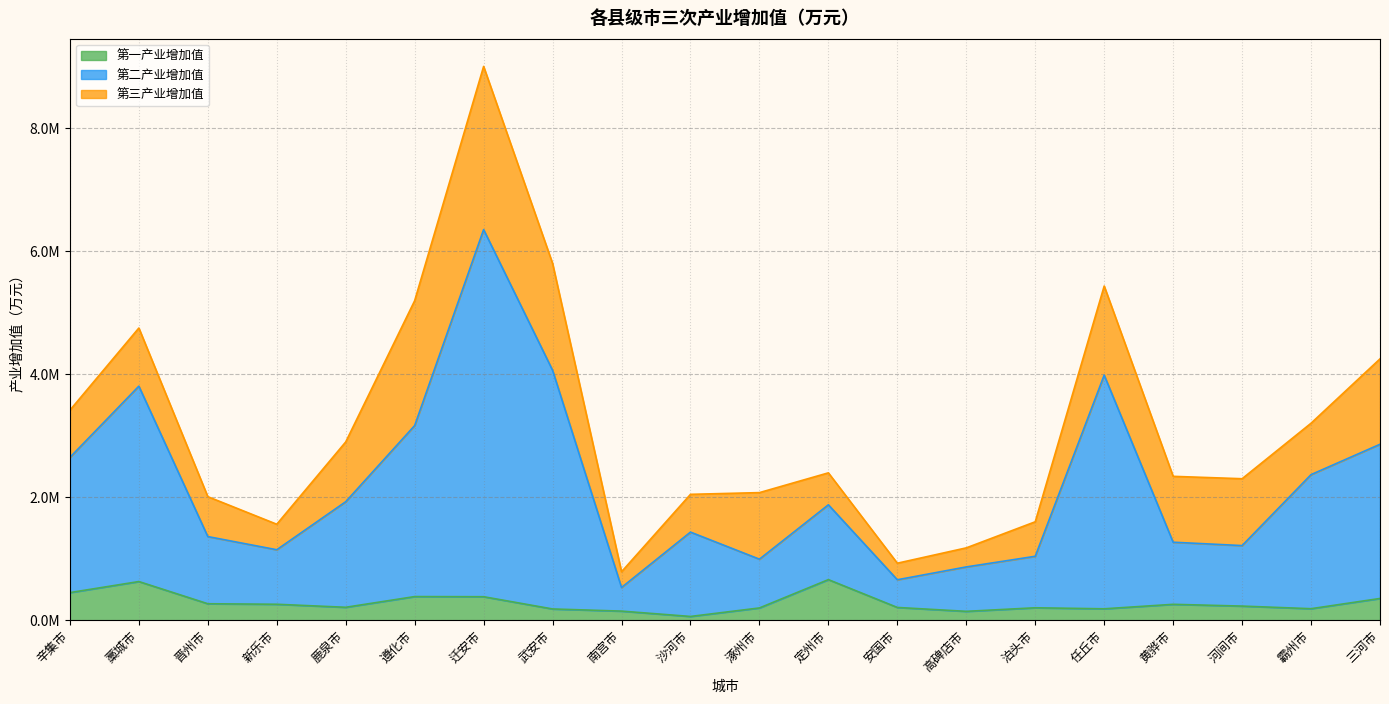

What is the value of the 第二产业增加值 point at the 11th from the left?

992325